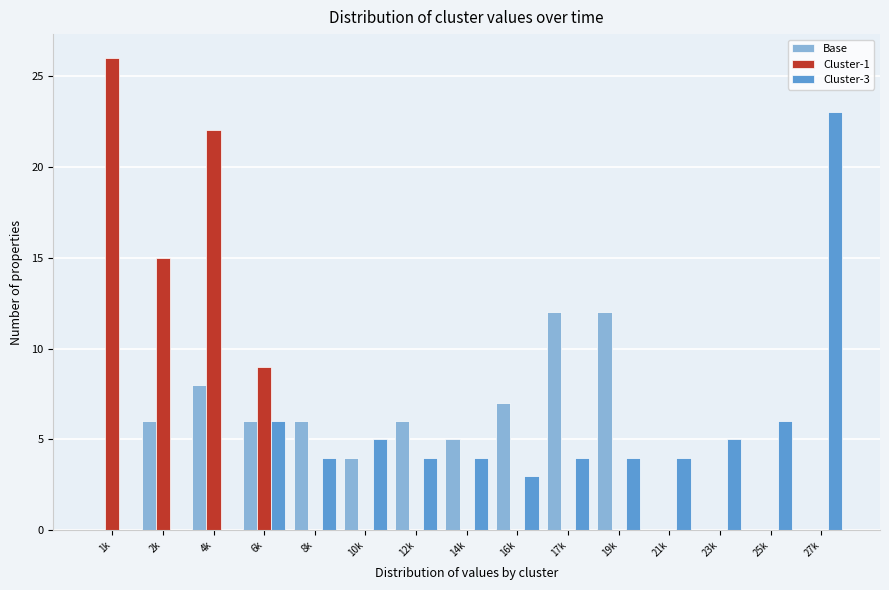

Read the Base value at 16k, to the nearest 10.

10